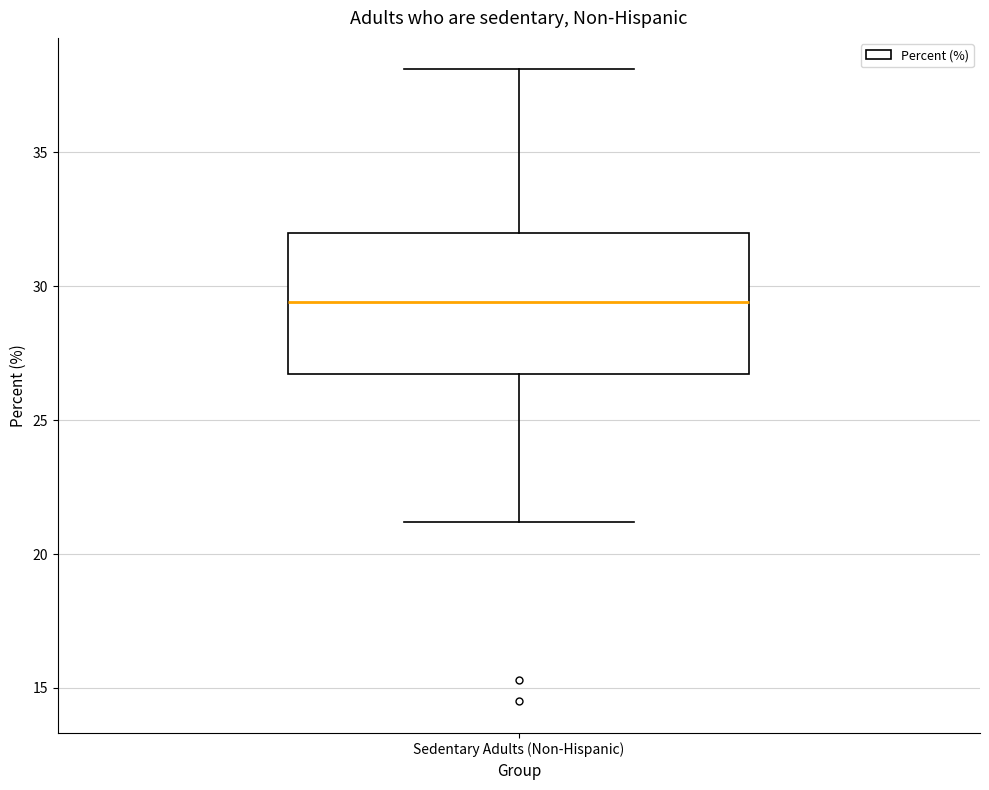

Where does the median line of the box for Sedentary Adults (Non-Hispanic) sit on the y-axis? The values are not printed on the chart, so give them approximately, as read against the axis.

29.5